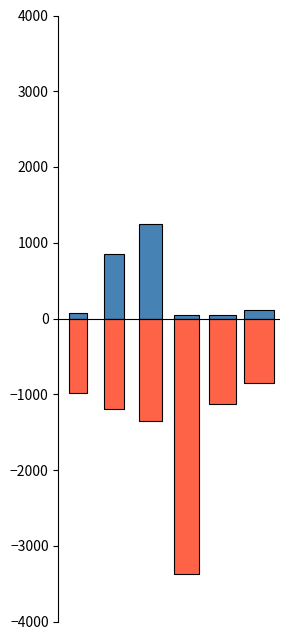

Between 2 and 5, which series saw the biggest shift?

creativity